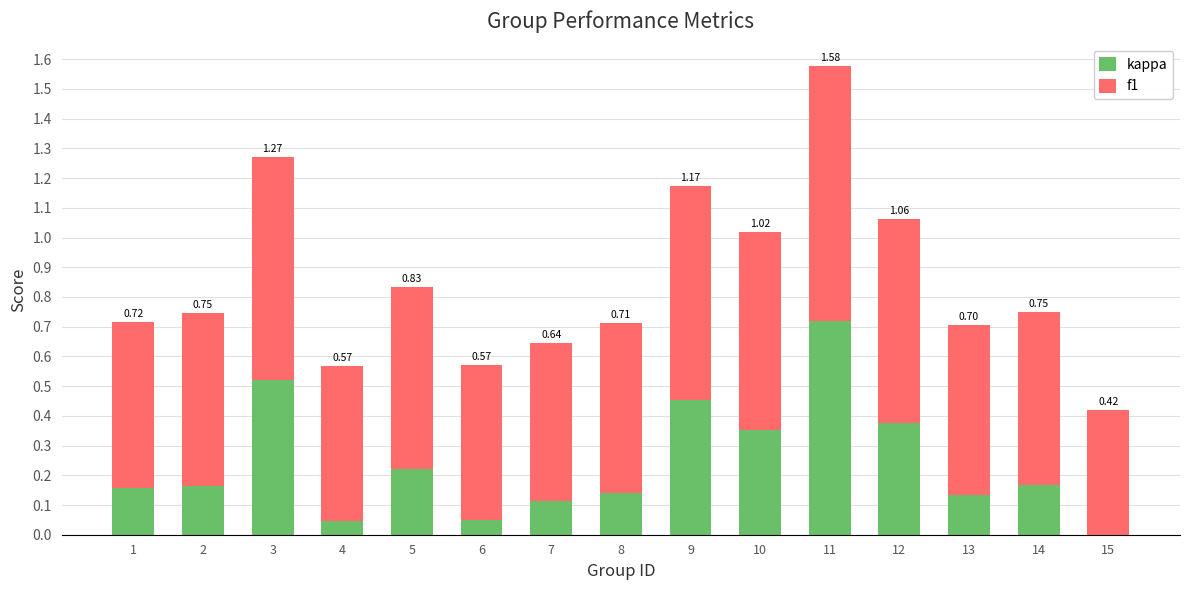

At how many categories does at least one series exceed 0?

15